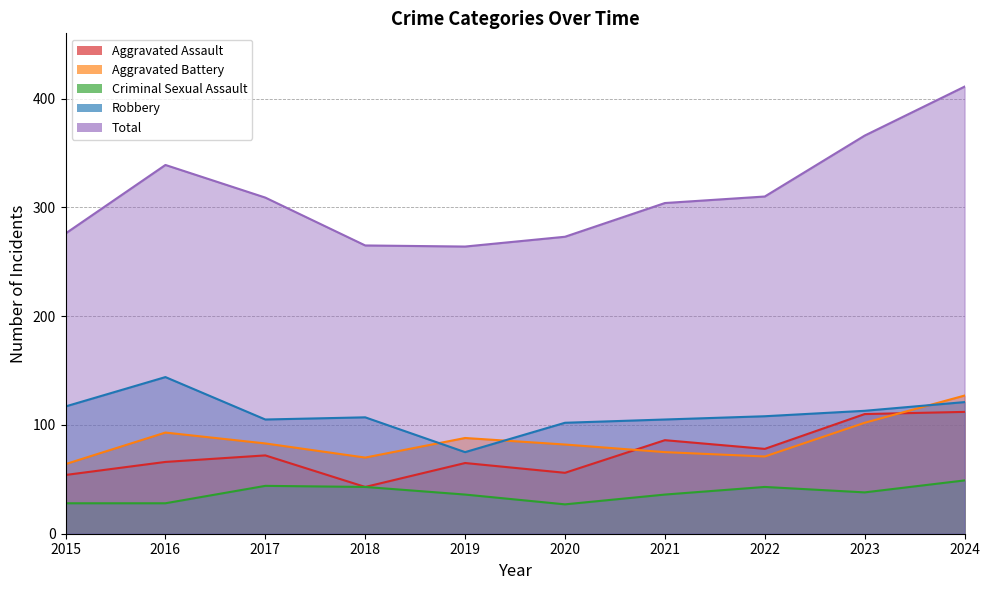

How many data points does each series have?

10